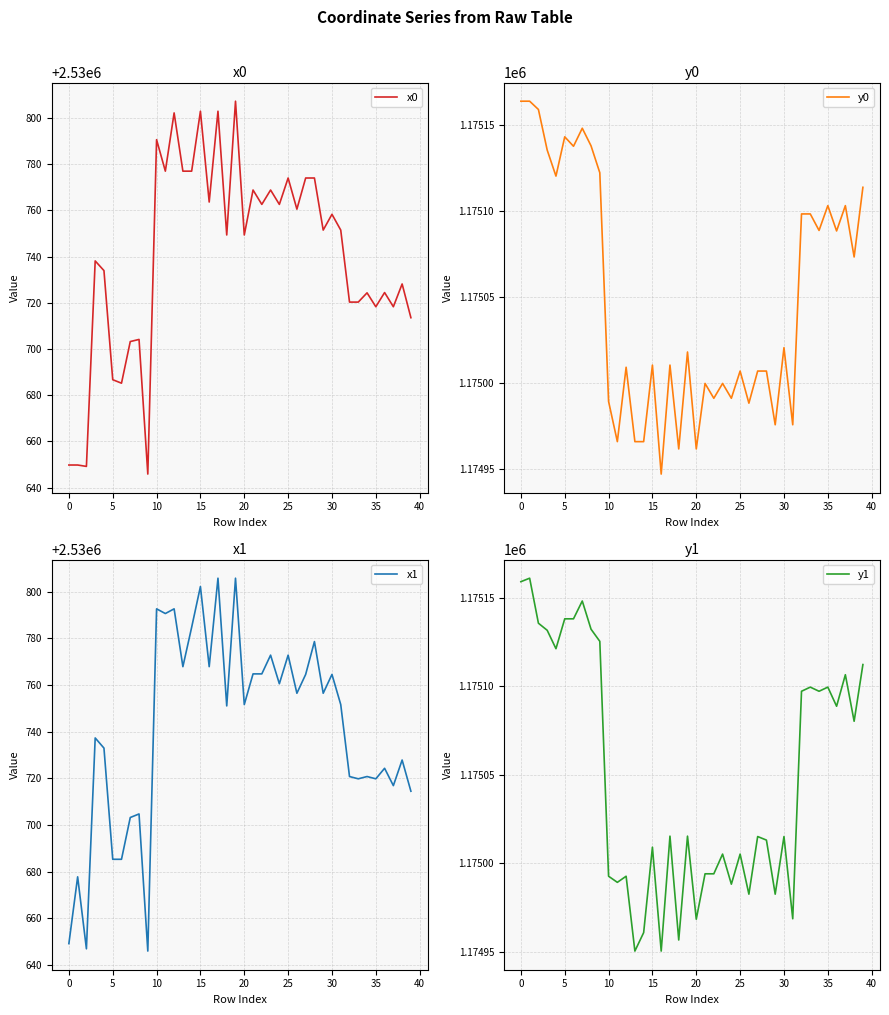

True or false: x0 has a value of 1647928.7 at 20.

False